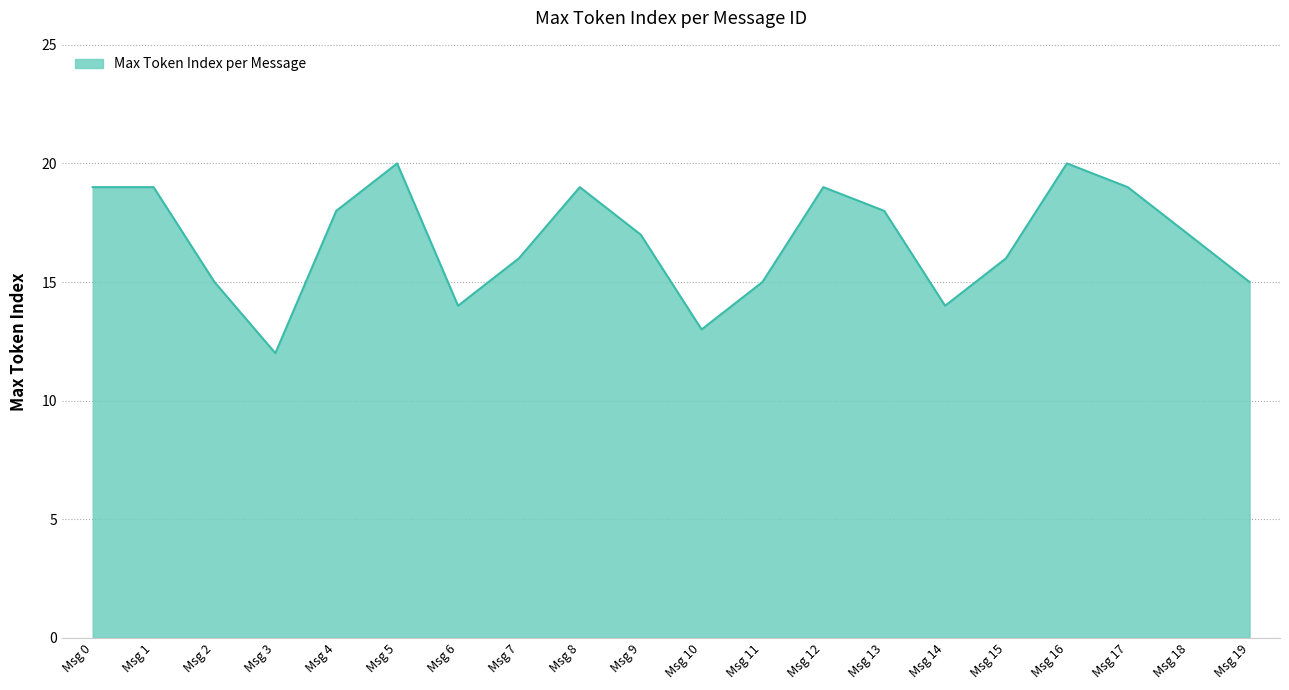

Is it true that the value at Msg 7 is 16?

True